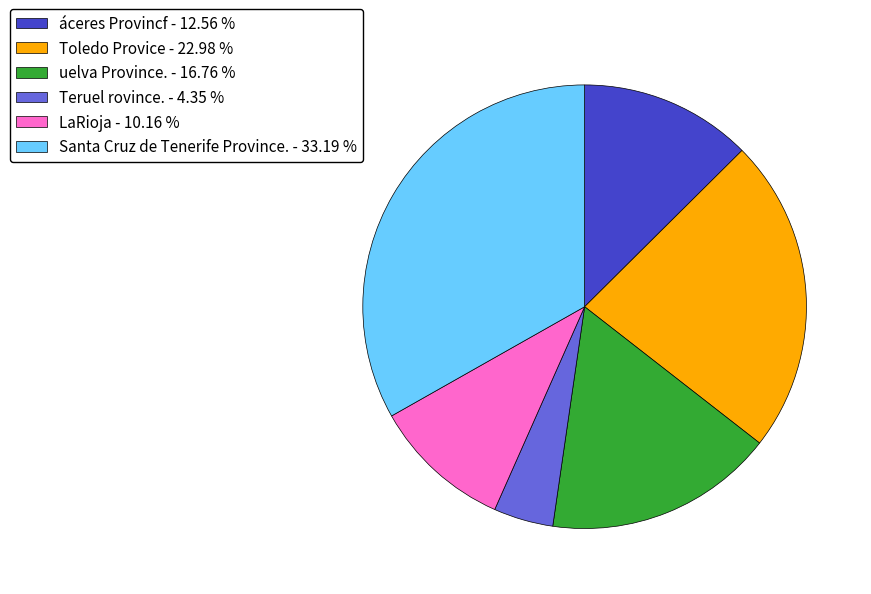

Which category has the smallest portion of the pie?

Teruel rovince.